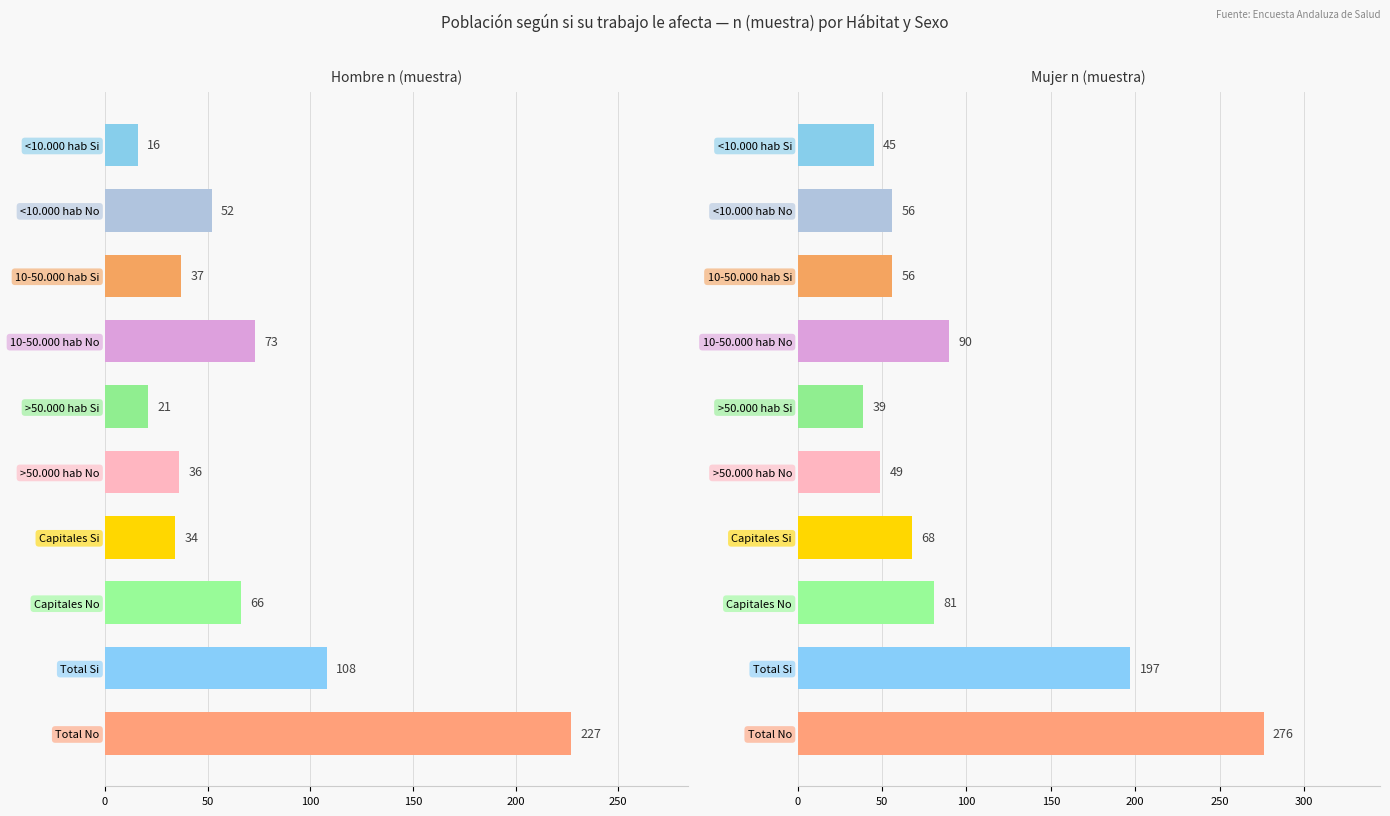

Which series has the largest total across all categories?

Mujer n (muestra)